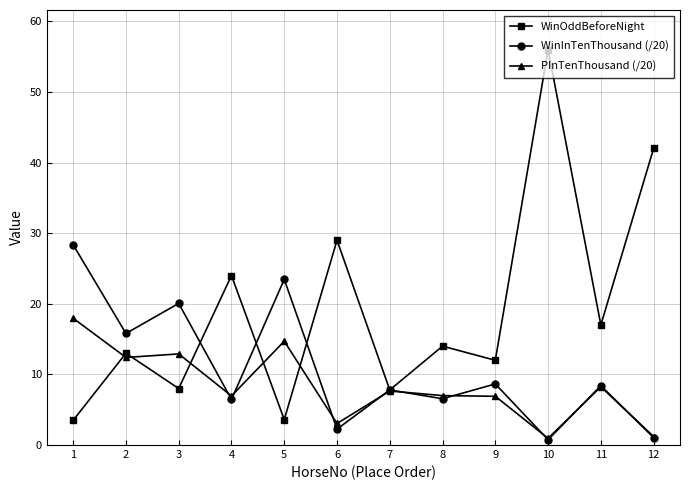

What is the average value of the WinInTenThousand (/20) series?

10.8